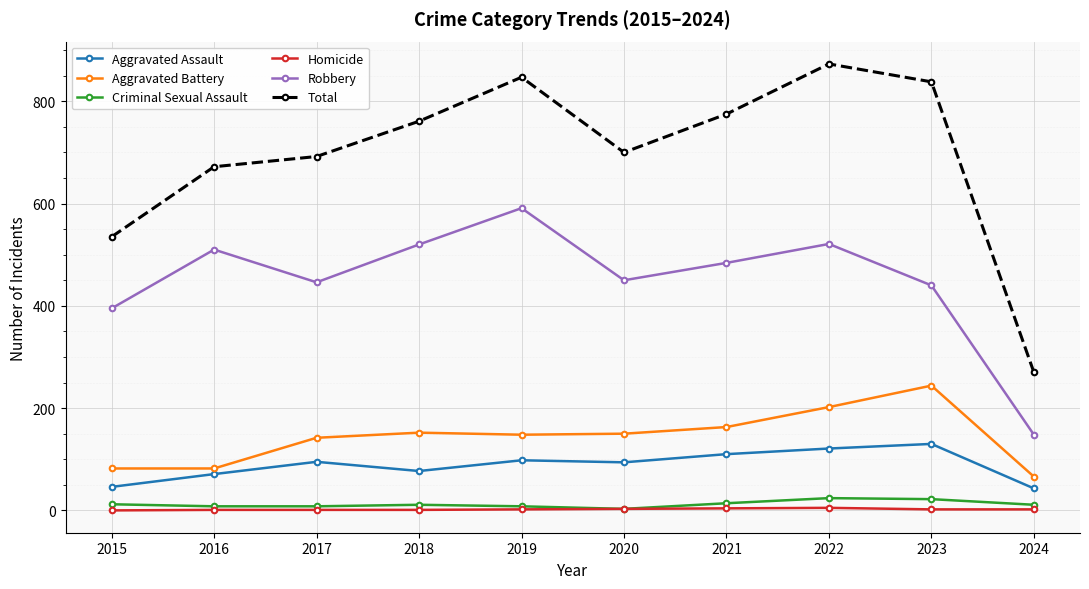

Where is Aggravated Assault nearest to the value 86?

2020